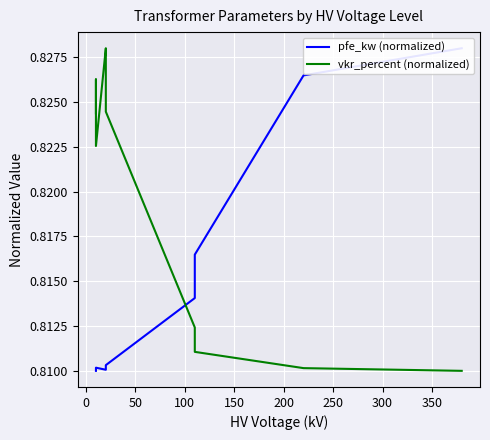

Rank the series by their maximum value, from lowest to highest.

pfe_kw (normalized), vkr_percent (normalized)